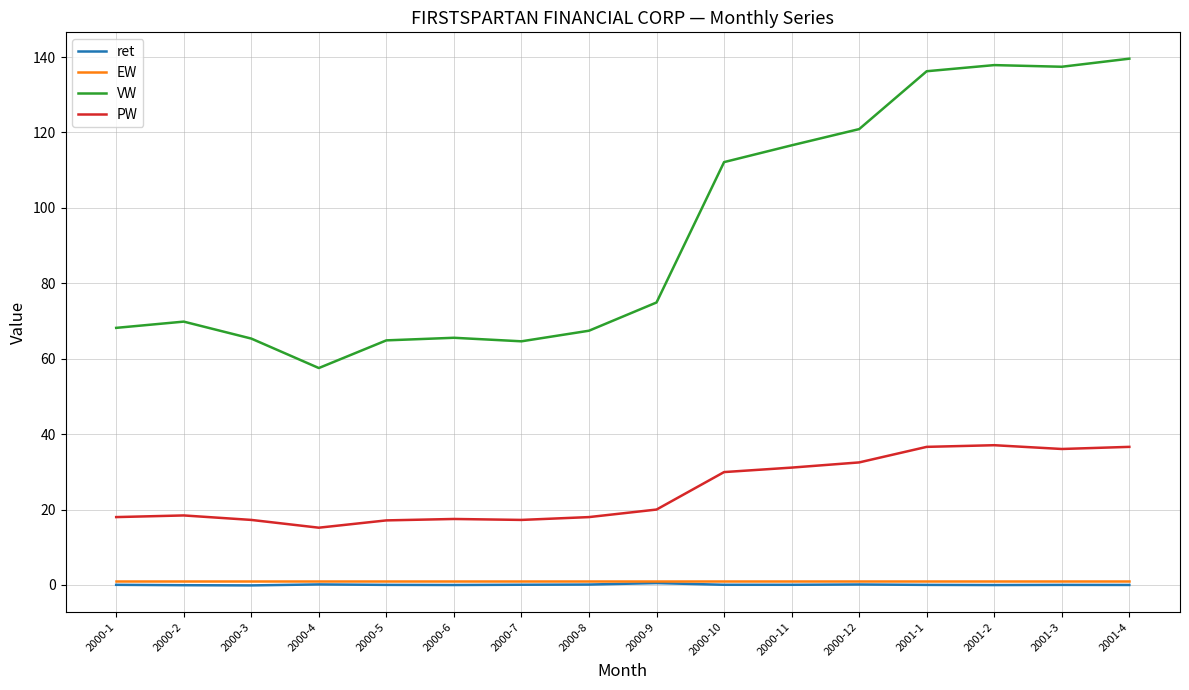

What is the difference between the maximum and second lowest values in the PW series?

19.9